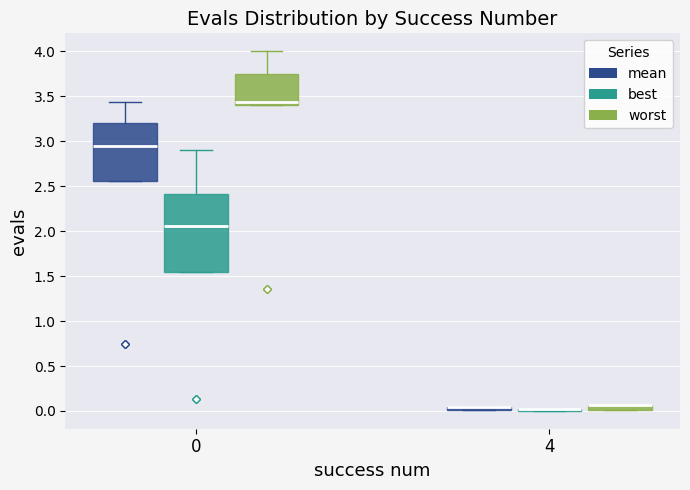

Which box is the tallest, from its lower edge to its upper edge?

0 (best)